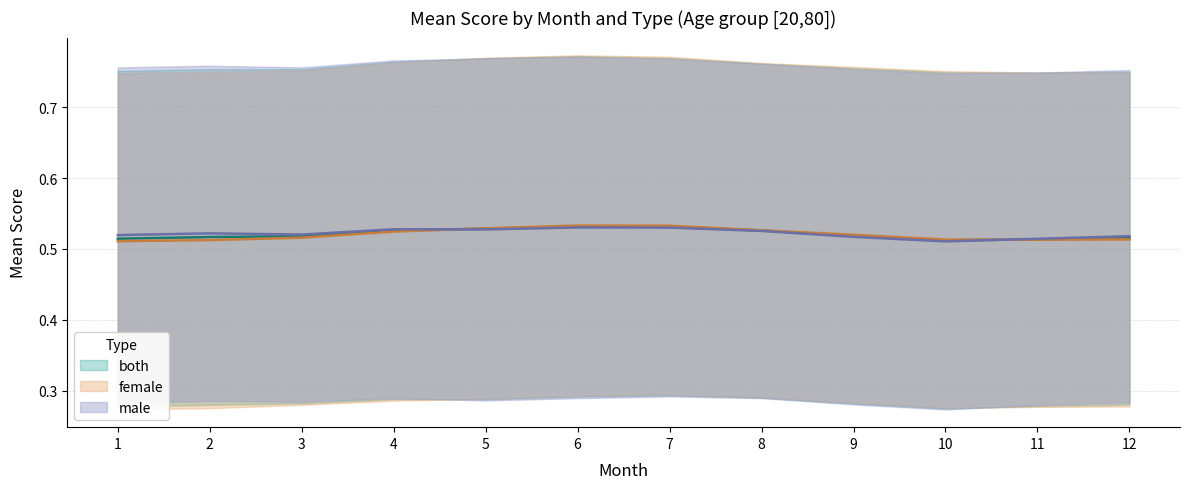

True or false: female has more than 0 points higher than both neighbors.

True